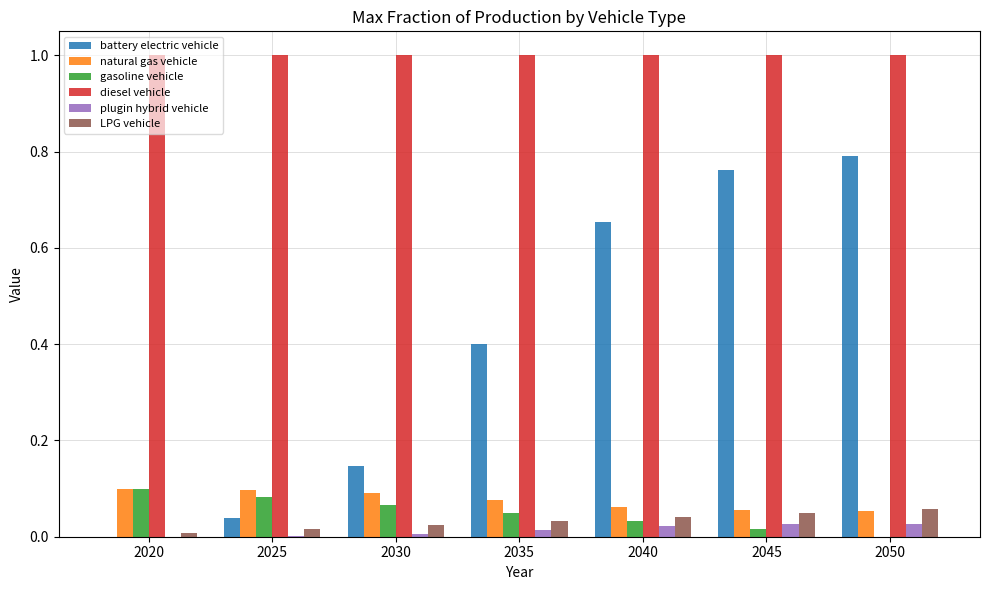

Which series has the largest total across all categories?

diesel vehicle